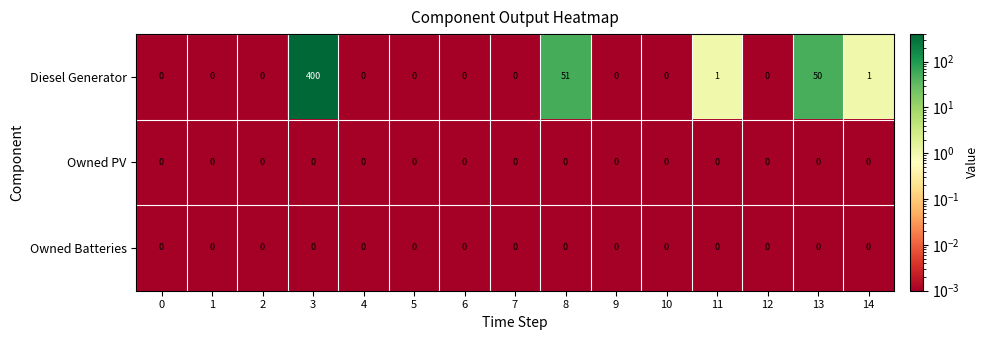

Which series has the largest range (max minus min)?

Diesel Generator